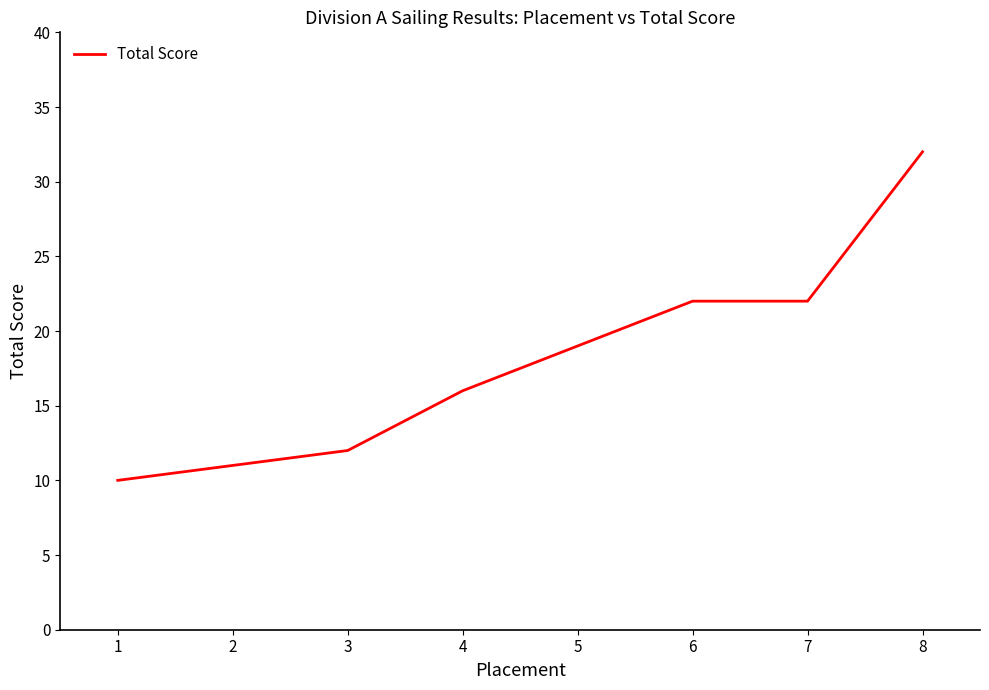

What is the maximum value shown in the chart?

32